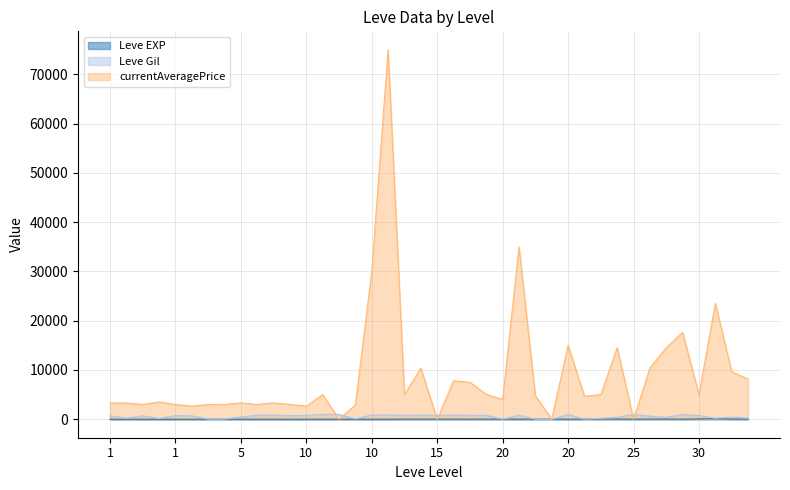

How many values in the currentAveragePrice series exceed 4764?

19